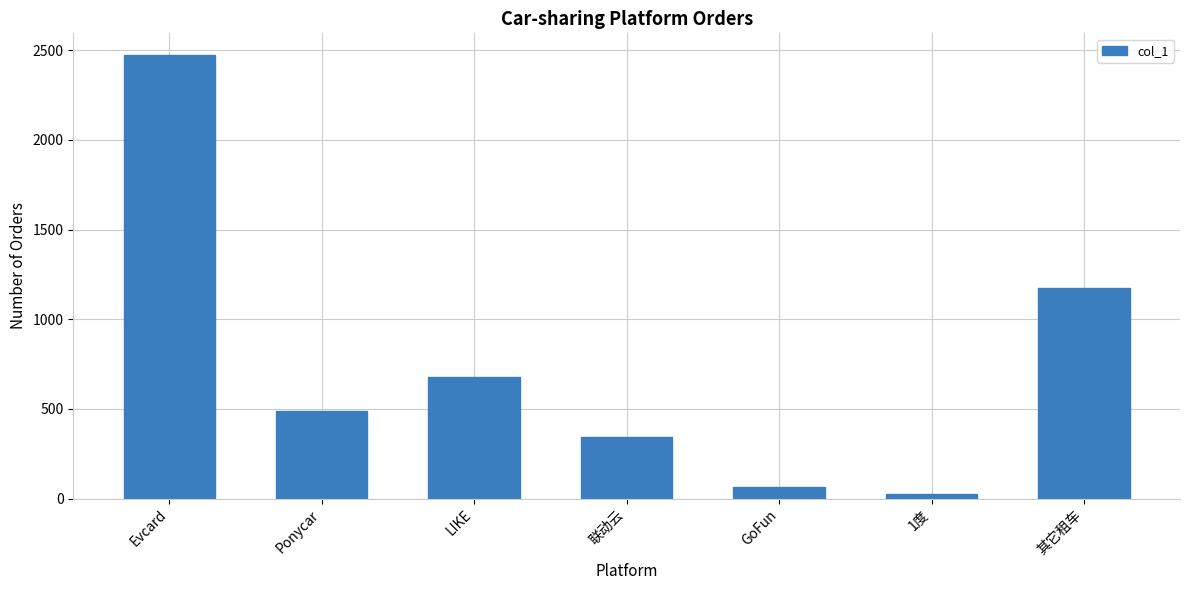

Approximately how many times larger is the value at 联动云 compared to Evcard?

0.1